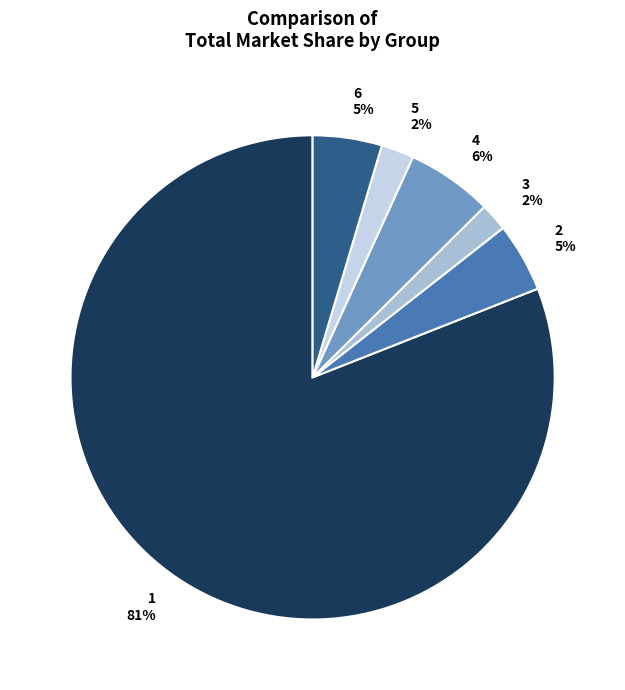

Is there a majority slice in this chart?

Yes